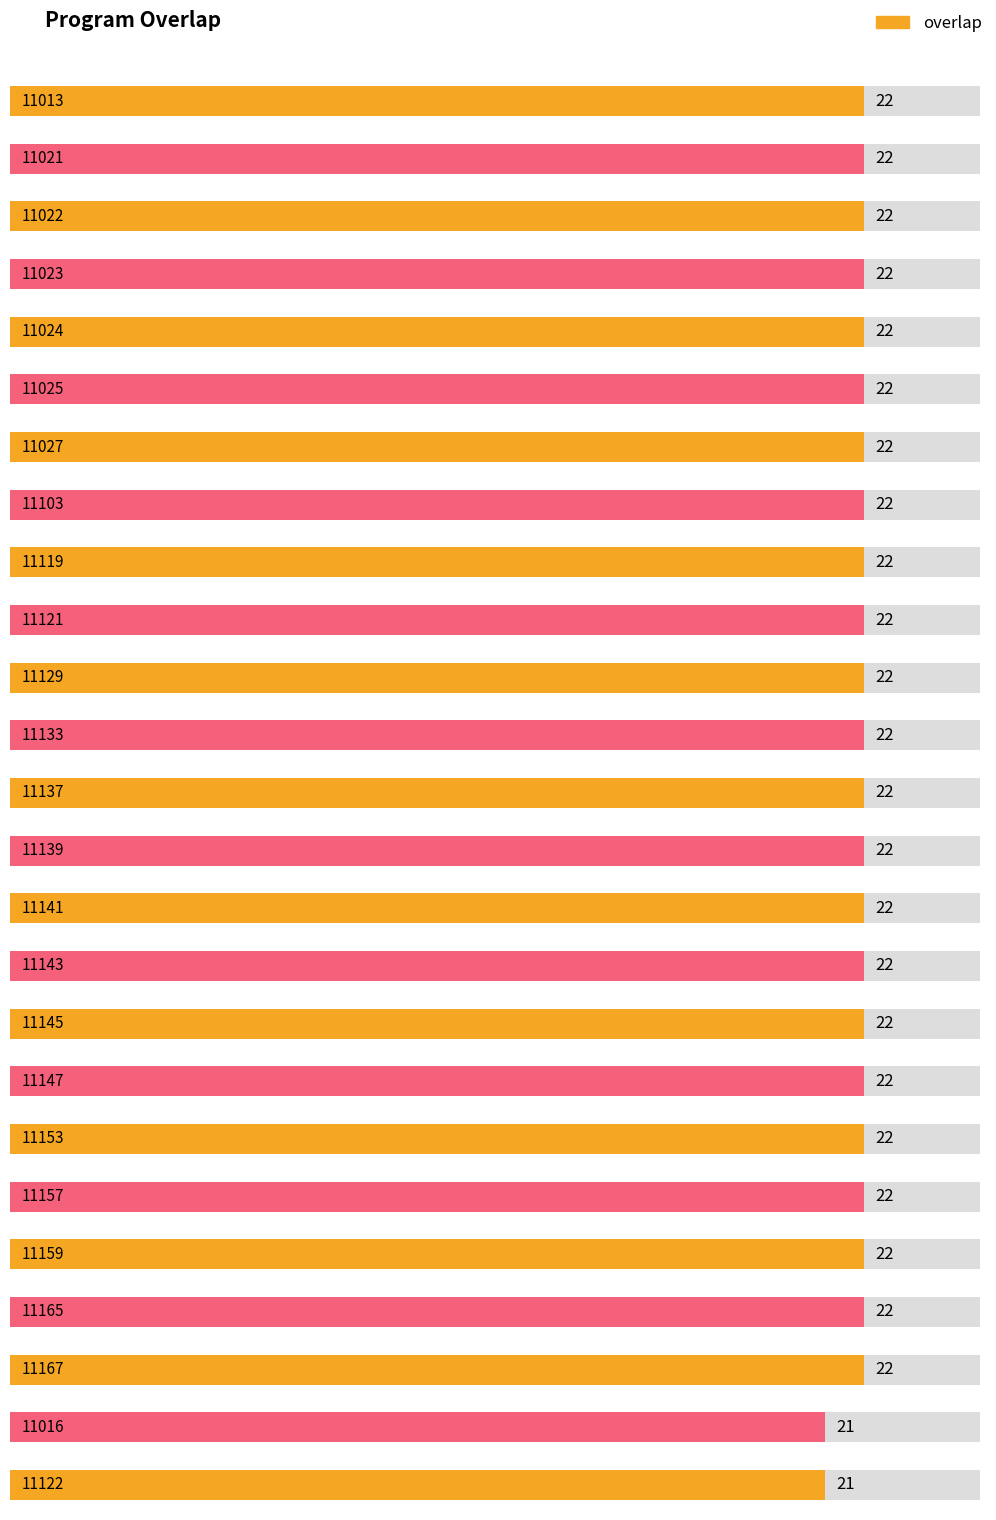

What is the maximum value shown in the chart?

22